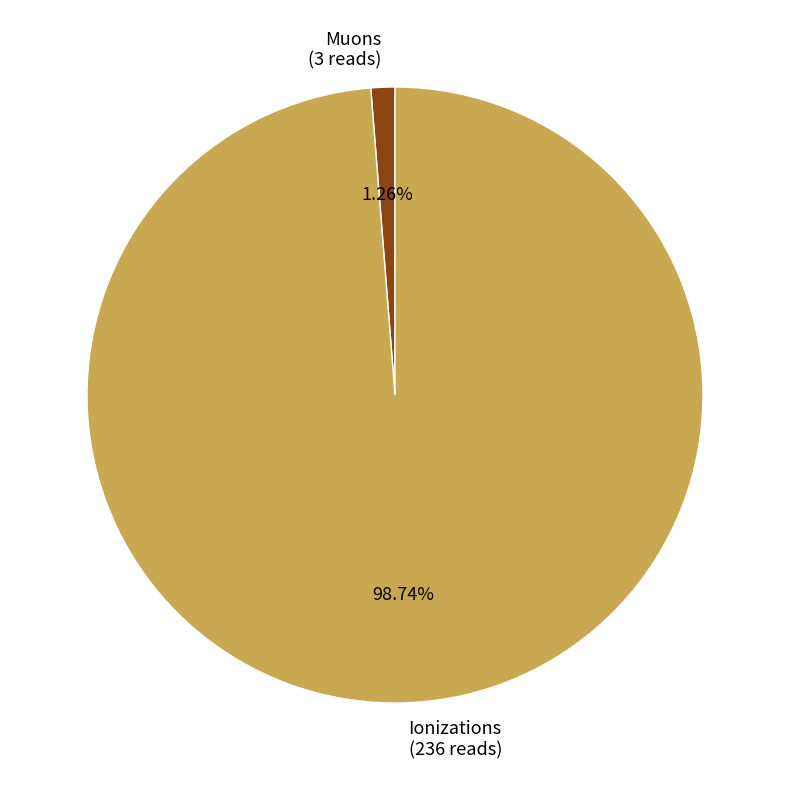

To the nearest percent, what portion does Muons represent?

1%